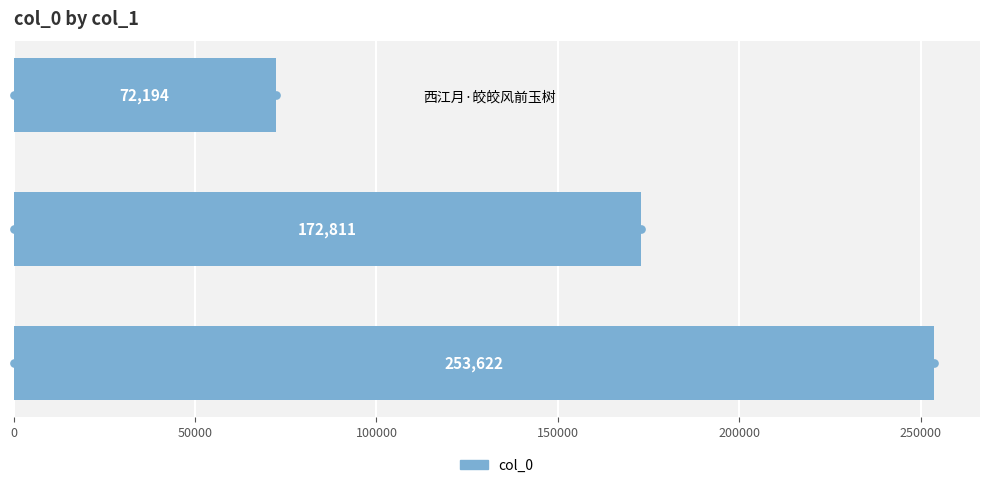

Approximately how many times larger is the value at 虞美人·风前玉树瑲金韵 compared to 自题梅花·摇曳风前玉树高?

0.7